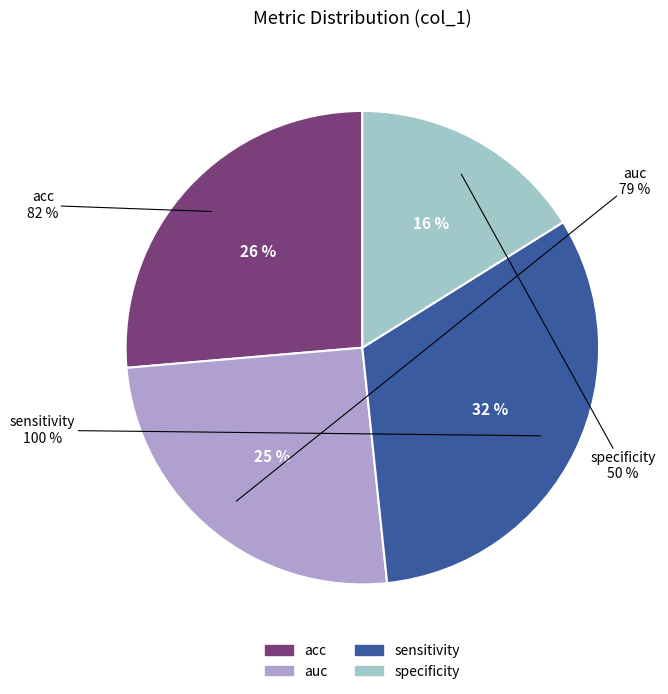

Is auc the majority of the pie?

No